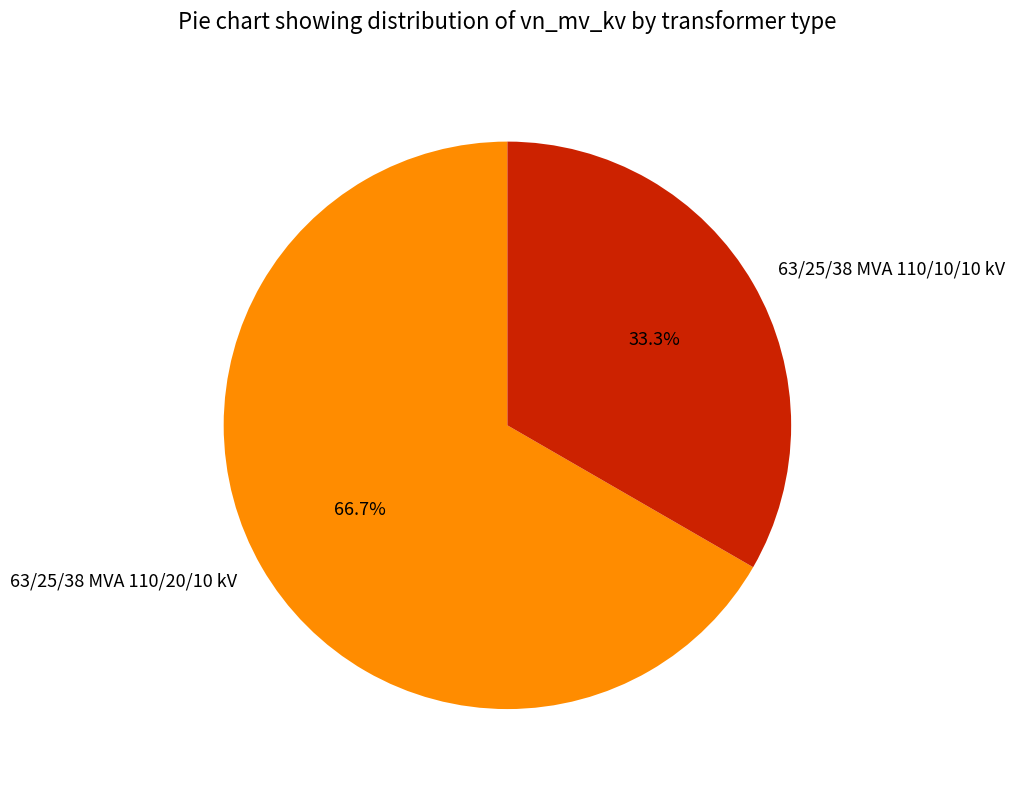

Which has a higher value, 63/25/38 MVA 110/20/10 kV or 63/25/38 MVA 110/10/10 kV?

63/25/38 MVA 110/20/10 kV